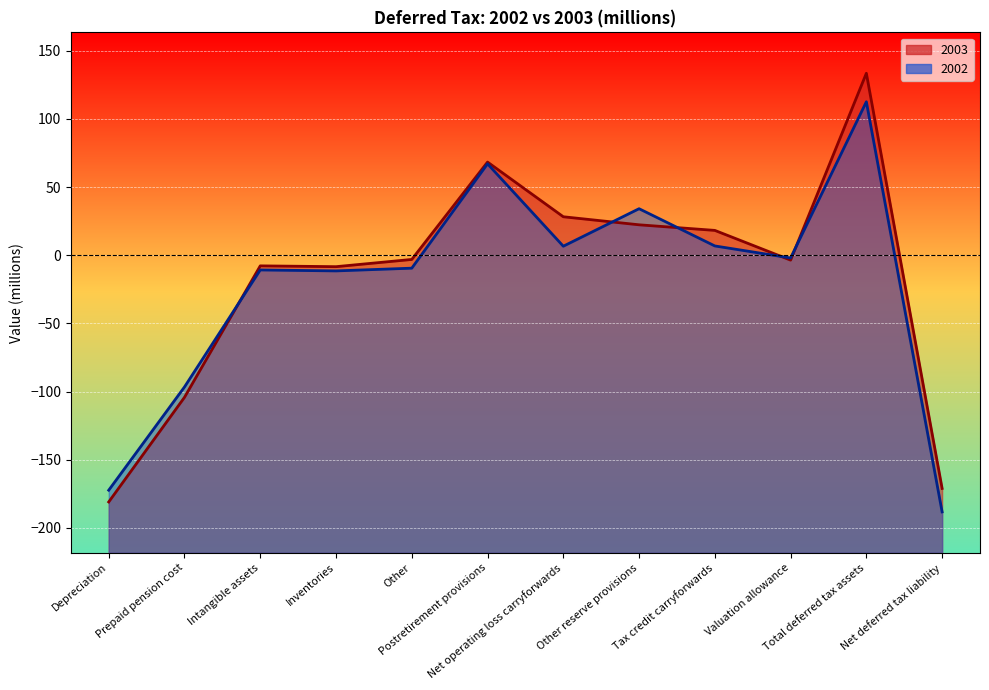

True or false: 2002 has a value of 22.6 at Postretirement provisions.

False